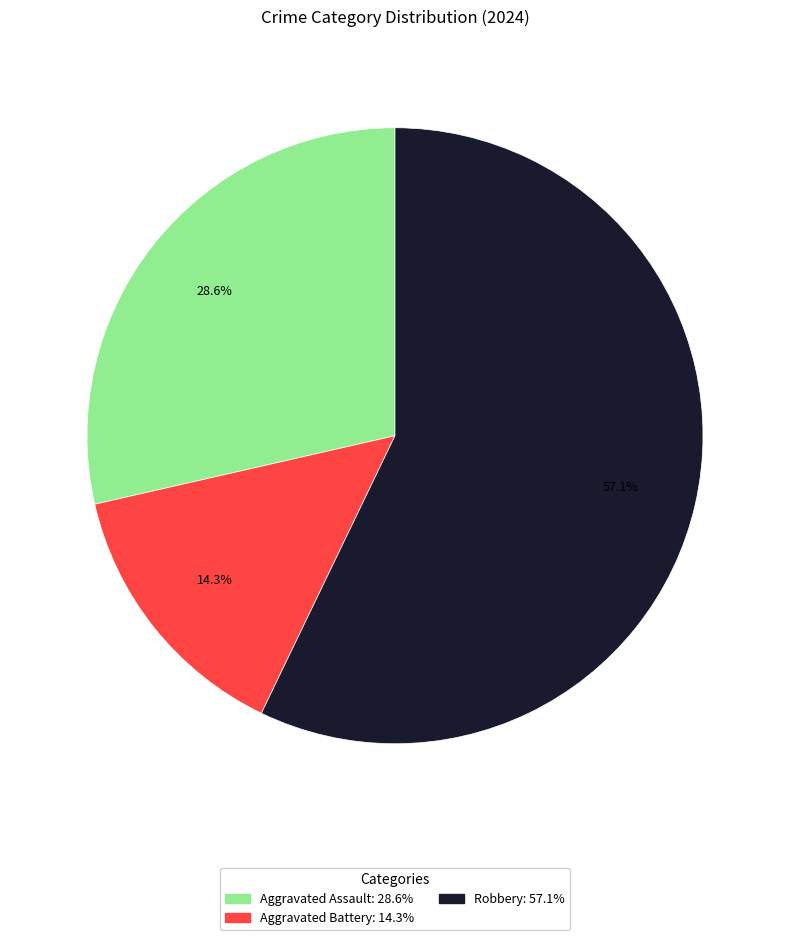

What percentage is the Aggravated Battery slice, to the nearest percent?

14%